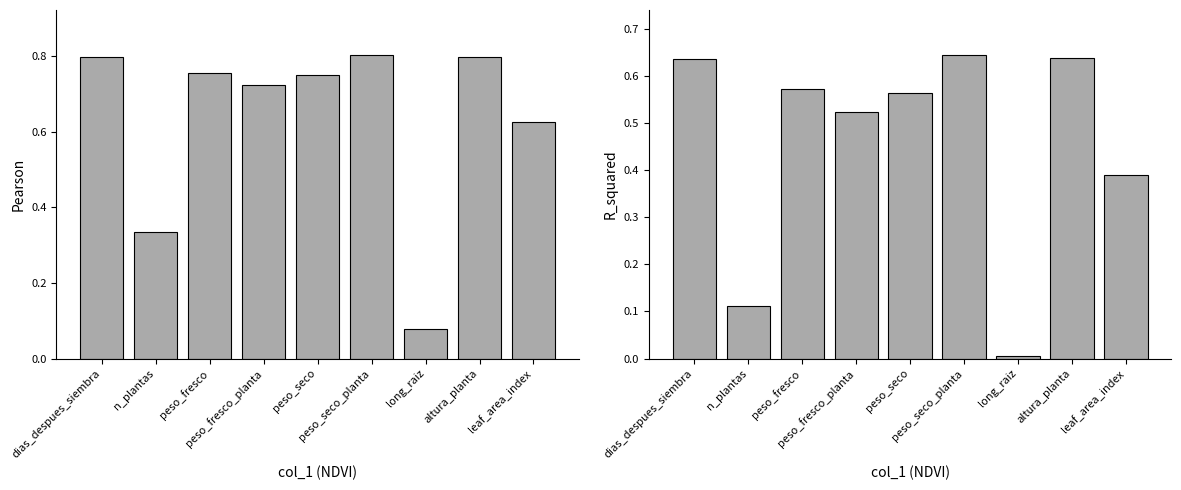

List the series in order of their overall mean, lowest first.

R_squared, Pearson